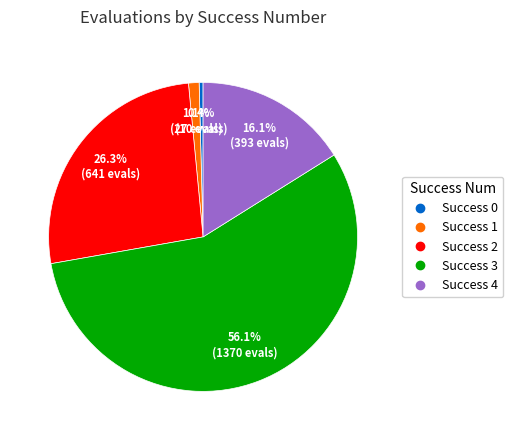

Is there a majority slice in this chart?

Yes